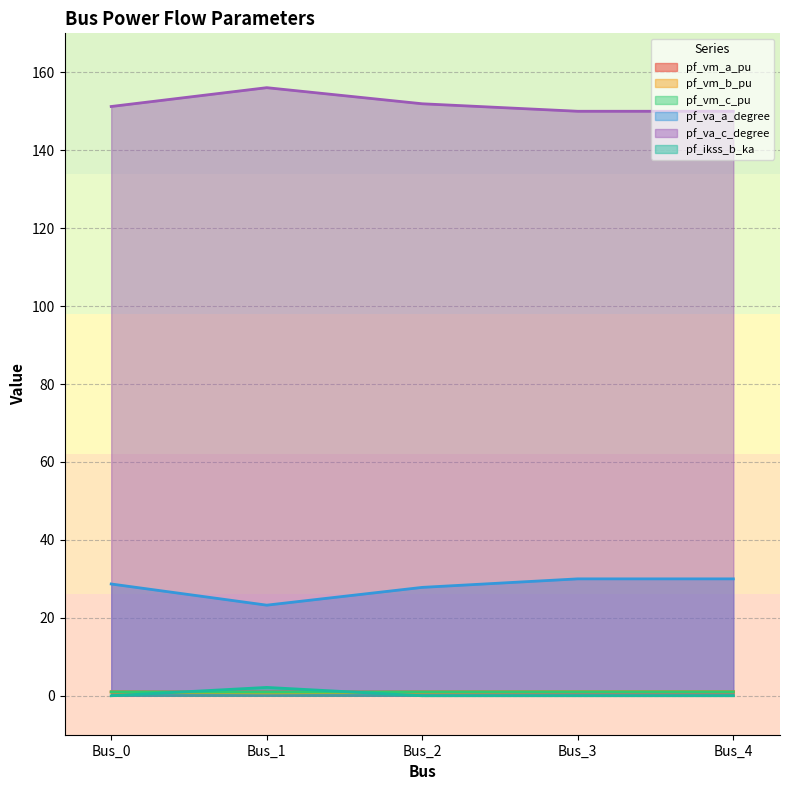

Read the pf_vm_a_pu value at Bus_3.

1.0